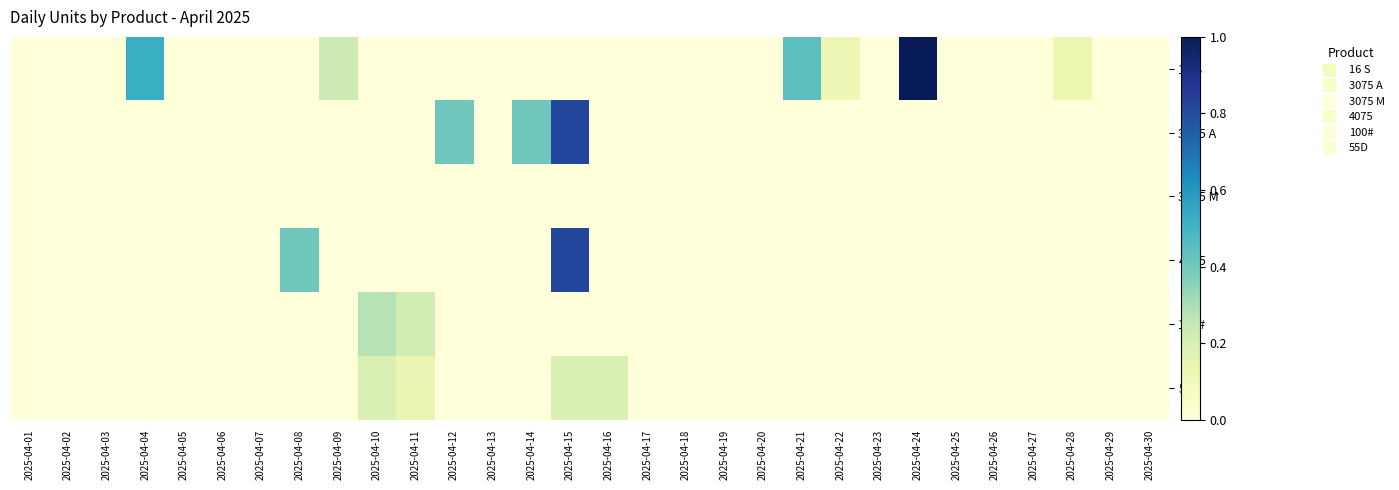

Reading right to left, transcribe all the data shown in this chart.

16 S: 2025-04-30=0.0	2025-04-29=0.0	2025-04-28=0.1	2025-04-27=0.0	2025-04-26=0.0	2025-04-25=0.0	2025-04-24=1.0	2025-04-23=0.0	2025-04-22=0.1	2025-04-21=0.4	2025-04-20=0.0	2025-04-19=0.0	2025-04-18=0.0	2025-04-17=0.0	2025-04-16=0.0	2025-04-15=0.0	2025-04-14=0.0	2025-04-13=0.0	2025-04-12=0.0	2025-04-11=0.0	2025-04-10=0.0	2025-04-09=0.2	2025-04-08=0.0	2025-04-07=0.0	2025-04-06=0.0	2025-04-05=0.0	2025-04-04=0.5	2025-04-03=0.0	2025-04-02=0.0	2025-04-01=0.0
3075 A: 2025-04-30=0.0	2025-04-29=0.0	2025-04-28=0.0	2025-04-27=0.0	2025-04-26=0.0	2025-04-25=0.0	2025-04-24=0.0	2025-04-23=0.0	2025-04-22=0.0	2025-04-21=0.0	2025-04-20=0.0	2025-04-19=0.0	2025-04-18=0.0	2025-04-17=0.0	2025-04-16=0.0	2025-04-15=0.8	2025-04-14=0.4	2025-04-13=0.0	2025-04-12=0.4	2025-04-11=0.0	2025-04-10=0.0	2025-04-09=0.0	2025-04-08=0.0	2025-04-07=0.0	2025-04-06=0.0	2025-04-05=0.0	2025-04-04=0.0	2025-04-03=0.0	2025-04-02=0.0	2025-04-01=0.0
3075 M: 2025-04-30=0.0	2025-04-29=0.0	2025-04-28=0.0	2025-04-27=0.0	2025-04-26=0.0	2025-04-25=0.0	2025-04-24=0.0	2025-04-23=0.0	2025-04-22=0.0	2025-04-21=0.0	2025-04-20=0.0	2025-04-19=0.0	2025-04-18=0.0	2025-04-17=0.0	2025-04-16=0.0	2025-04-15=0.0	2025-04-14=0.0	2025-04-13=0.0	2025-04-12=0.0	2025-04-11=0.0	2025-04-10=0.0	2025-04-09=0.0	2025-04-08=0.0	2025-04-07=0.0	2025-04-06=0.0	2025-04-05=0.0	2025-04-04=0.0	2025-04-03=0.0	2025-04-02=0.0	2025-04-01=0.0
4075: 2025-04-30=0.0	2025-04-29=0.0	2025-04-28=0.0	2025-04-27=0.0	2025-04-26=0.0	2025-04-25=0.0	2025-04-24=0.0	2025-04-23=0.0	2025-04-22=0.0	2025-04-21=0.0	2025-04-20=0.0	2025-04-19=0.0	2025-04-18=0.0	2025-04-17=0.0	2025-04-16=0.0	2025-04-15=0.8	2025-04-14=0.0	2025-04-13=0.0	2025-04-12=0.0	2025-04-11=0.0	2025-04-10=0.0	2025-04-09=0.0	2025-04-08=0.4	2025-04-07=0.0	2025-04-06=0.0	2025-04-05=0.0	2025-04-04=0.0	2025-04-03=0.0	2025-04-02=0.0	2025-04-01=0.0
100#: 2025-04-30=0.0	2025-04-29=0.0	2025-04-28=0.0	2025-04-27=0.0	2025-04-26=0.0	2025-04-25=0.0	2025-04-24=0.0	2025-04-23=0.0	2025-04-22=0.0	2025-04-21=0.0	2025-04-20=0.0	2025-04-19=0.0	2025-04-18=0.0	2025-04-17=0.0	2025-04-16=0.0	2025-04-15=0.0	2025-04-14=0.0	2025-04-13=0.0	2025-04-12=0.0	2025-04-11=0.2	2025-04-10=0.3	2025-04-09=0.0	2025-04-08=0.0	2025-04-07=0.0	2025-04-06=0.0	2025-04-05=0.0	2025-04-04=0.0	2025-04-03=0.0	2025-04-02=0.0	2025-04-01=0.0
55D: 2025-04-30=0.0	2025-04-29=0.0	2025-04-28=0.0	2025-04-27=0.0	2025-04-26=0.0	2025-04-25=0.0	2025-04-24=0.0	2025-04-23=0.0	2025-04-22=0.0	2025-04-21=0.0	2025-04-20=0.0	2025-04-19=0.0	2025-04-18=0.0	2025-04-17=0.0	2025-04-16=0.2	2025-04-15=0.2	2025-04-14=0.0	2025-04-13=0.0	2025-04-12=0.0	2025-04-11=0.1	2025-04-10=0.2	2025-04-09=0.0	2025-04-08=0.0	2025-04-07=0.0	2025-04-06=0.0	2025-04-05=0.0	2025-04-04=0.0	2025-04-03=0.0	2025-04-02=0.0	2025-04-01=0.0